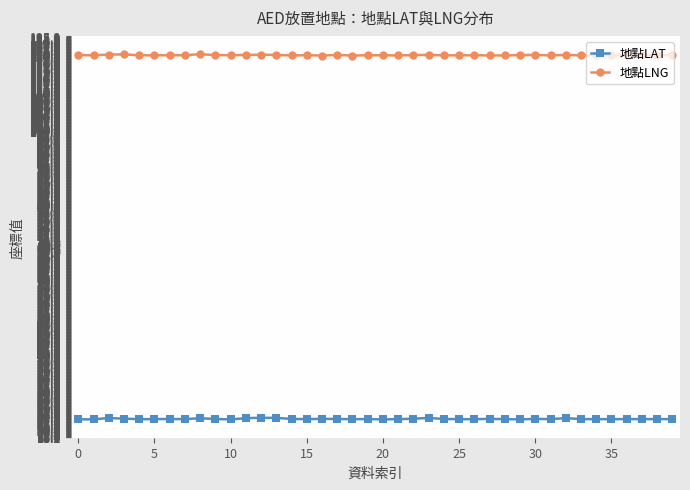

What is the maximum value for 地點LNG?

120.5